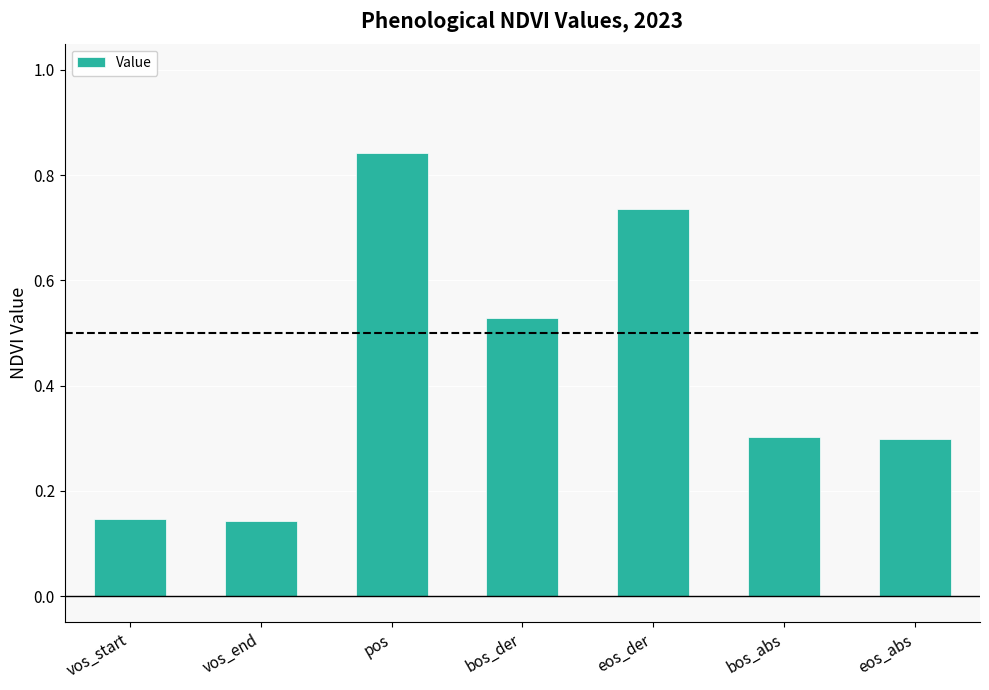

What is the label of the 7th bar from the right?

vos_start